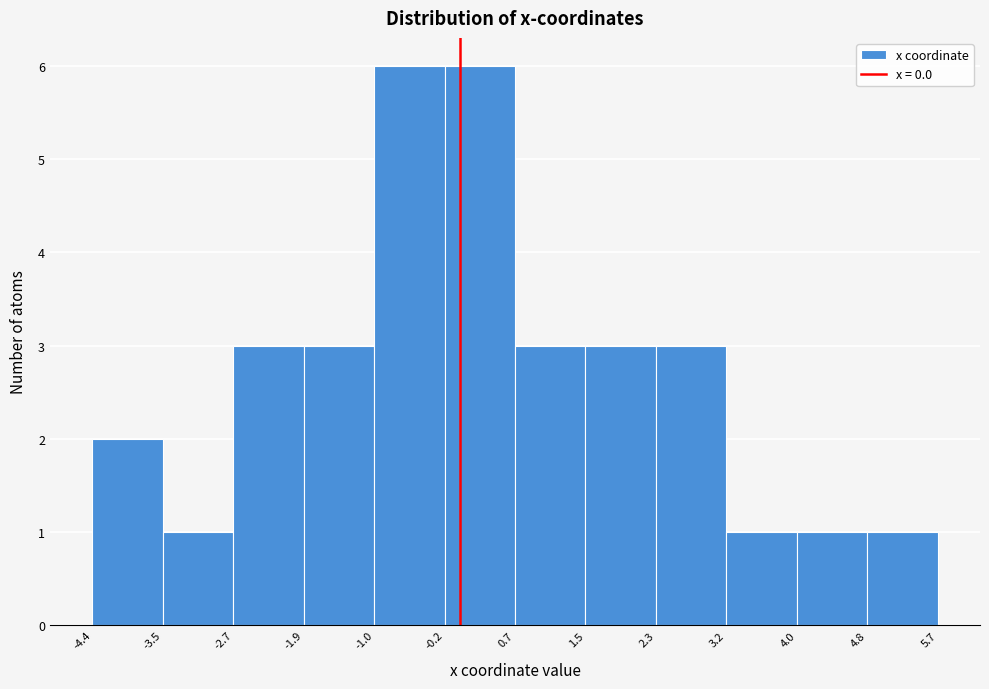

How tall is the bar that spans 4.0 to 4.8 on the x-axis? The values are not printed on the chart, so give them approximately, as read against the axis.

1